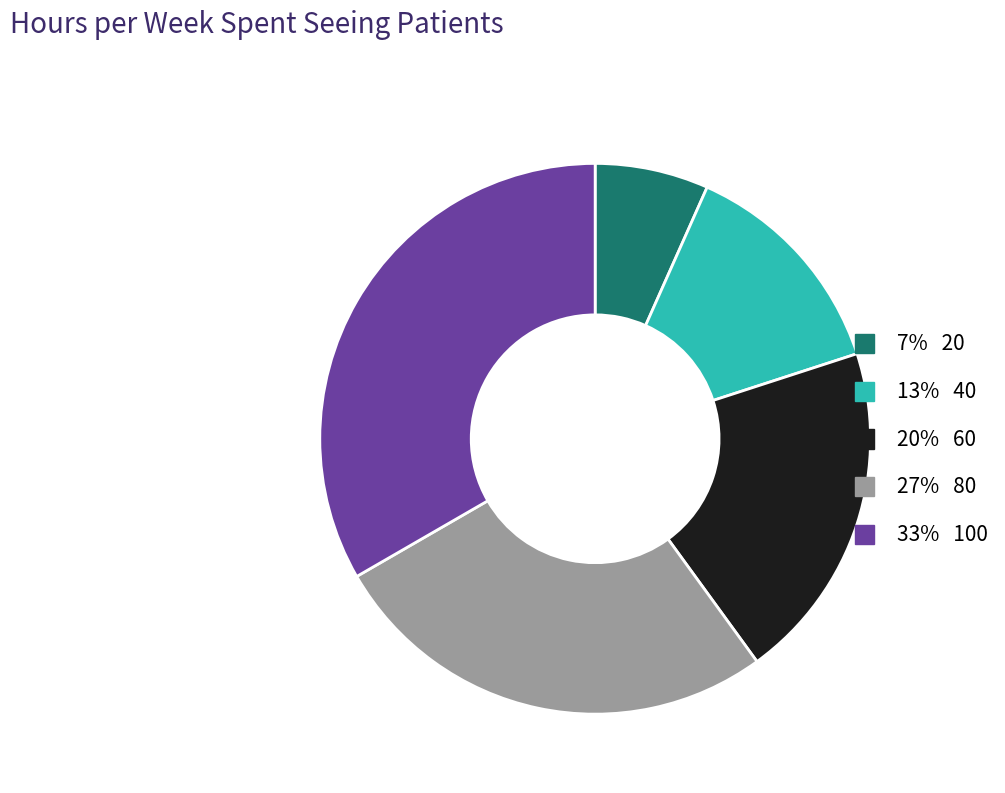

Is the sum of 7% 20 and 20% 60 greater than half?

No